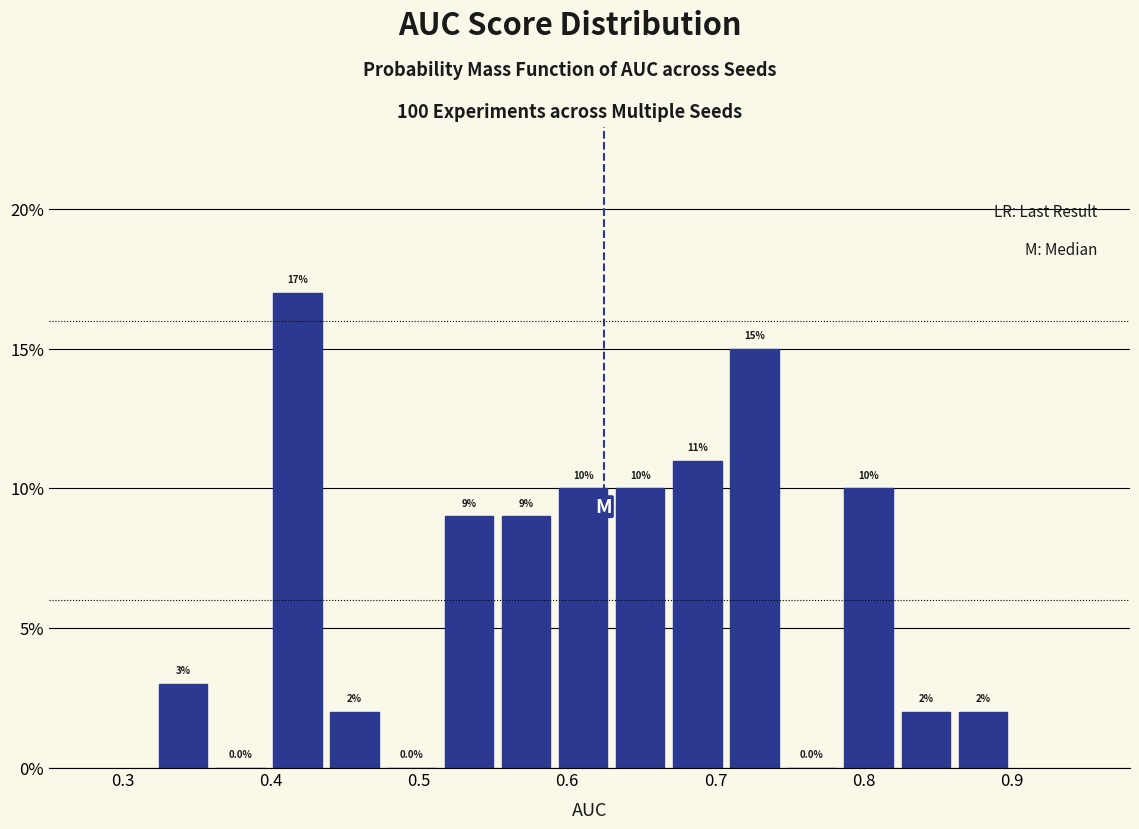

Around what value on the x-axis is the tallest bar? Give the approximate position of its centre, as read against the axis.

0.42